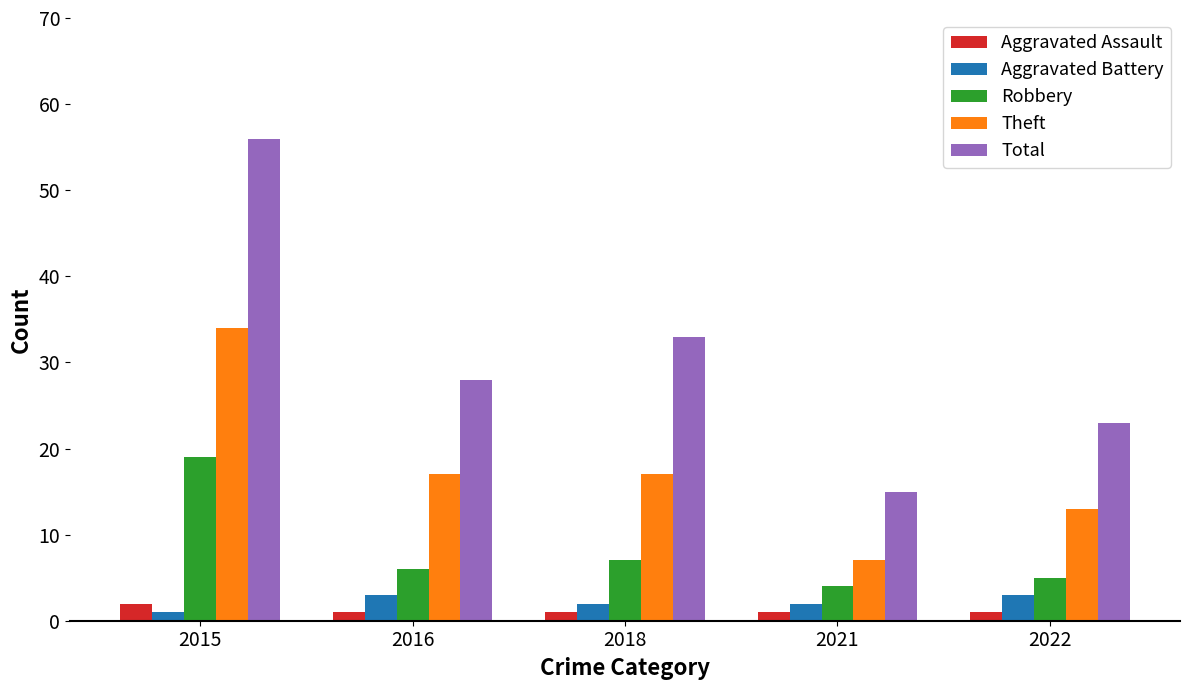

What is the difference between the second highest and second lowest values in the Total series?

10